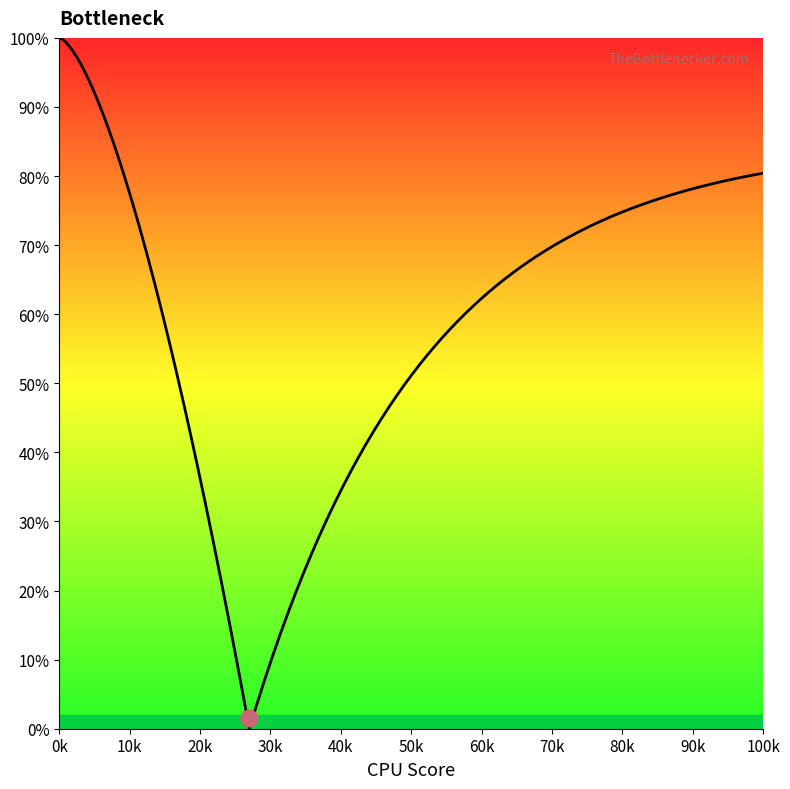

At which category does the data reach its first local valley?

27